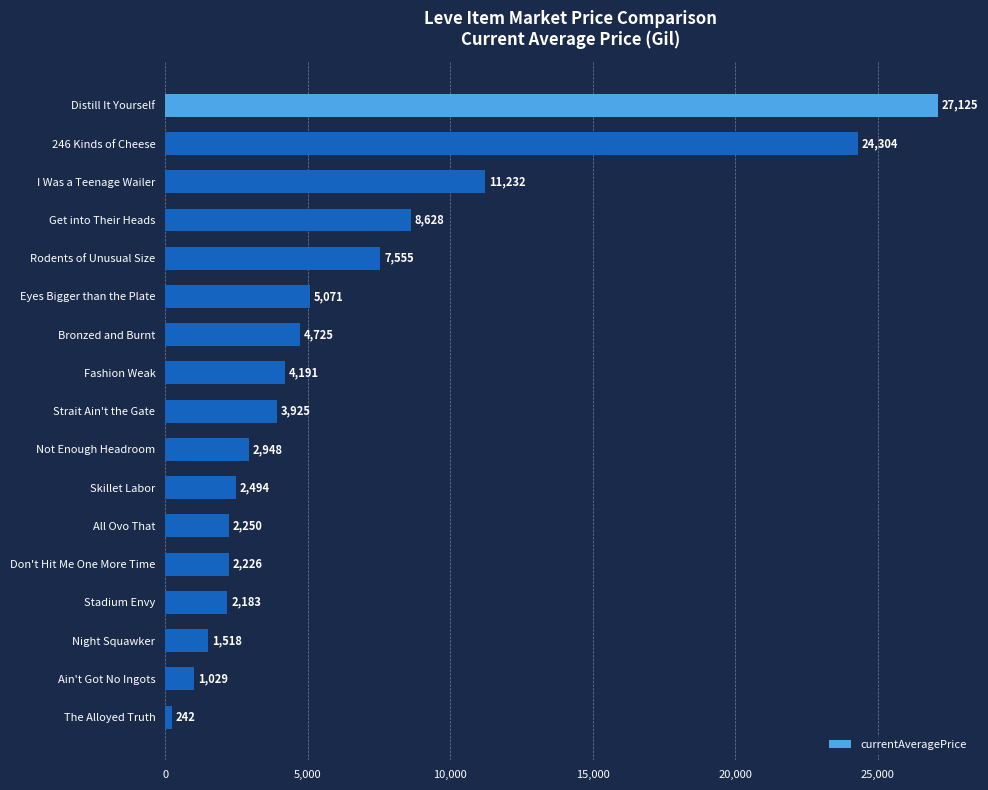

What is the average value?

6567.4